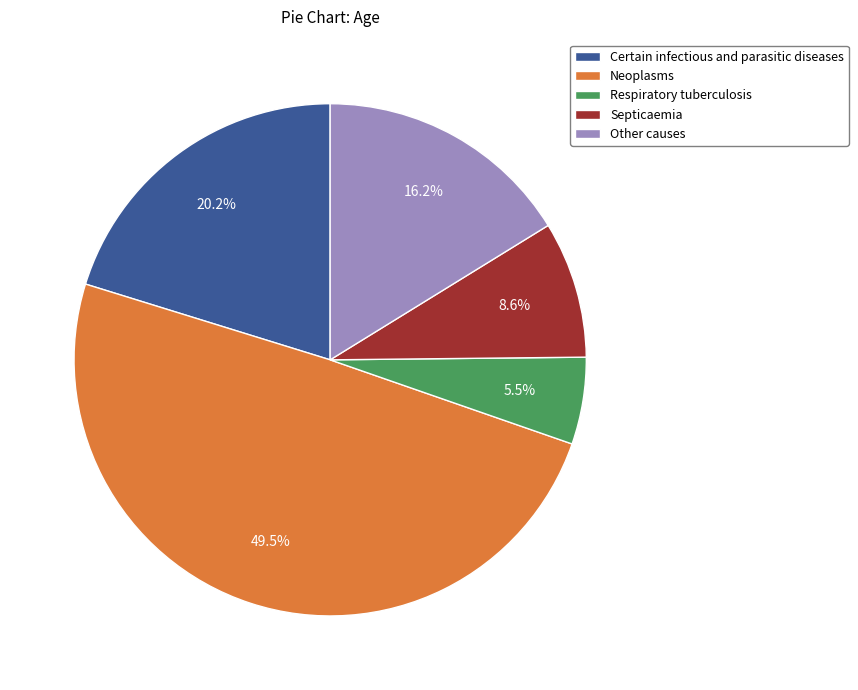

Does any single category account for the majority?

No